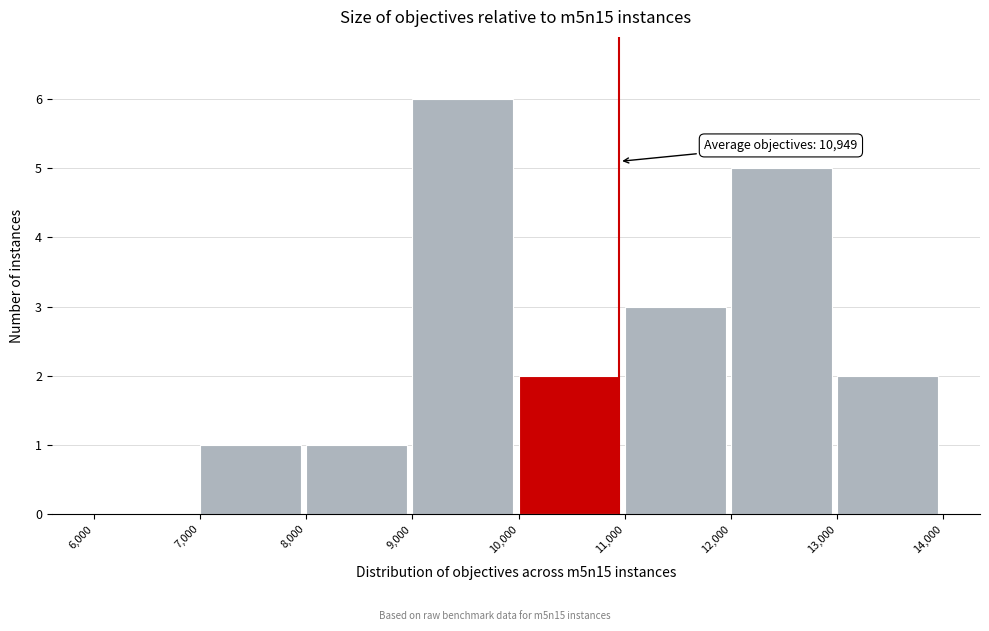

Which range on the x-axis has the tallest bar?

9,000 to 10,000